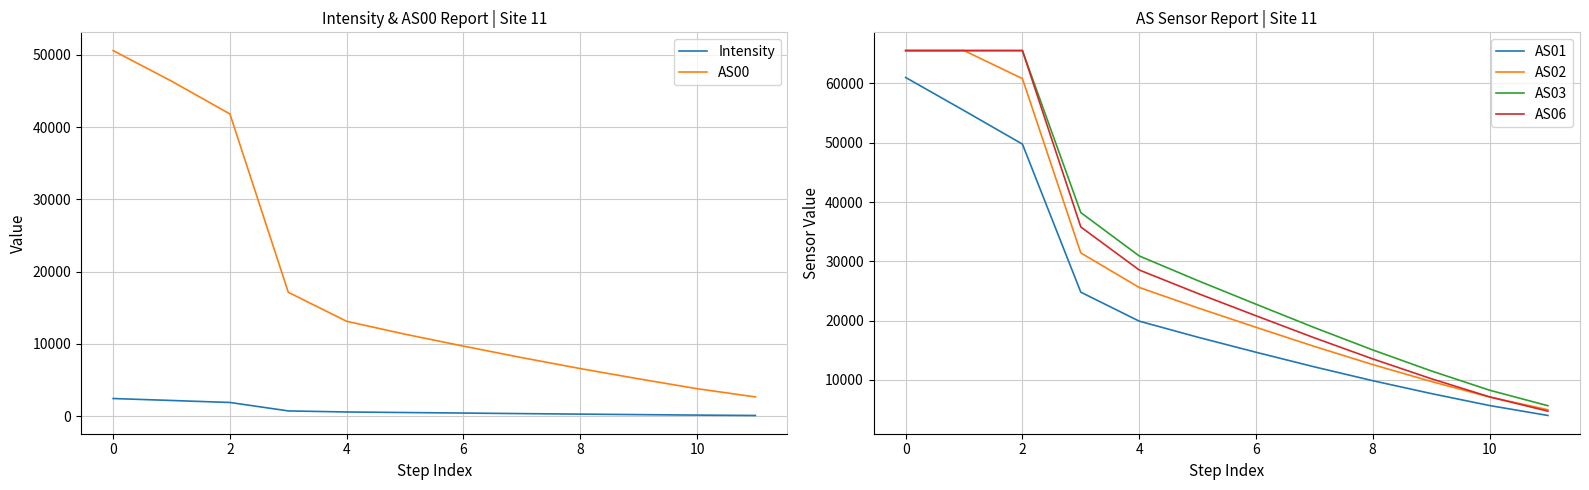

What is the sum of the AS00 values at 6 and 10?

13505.0